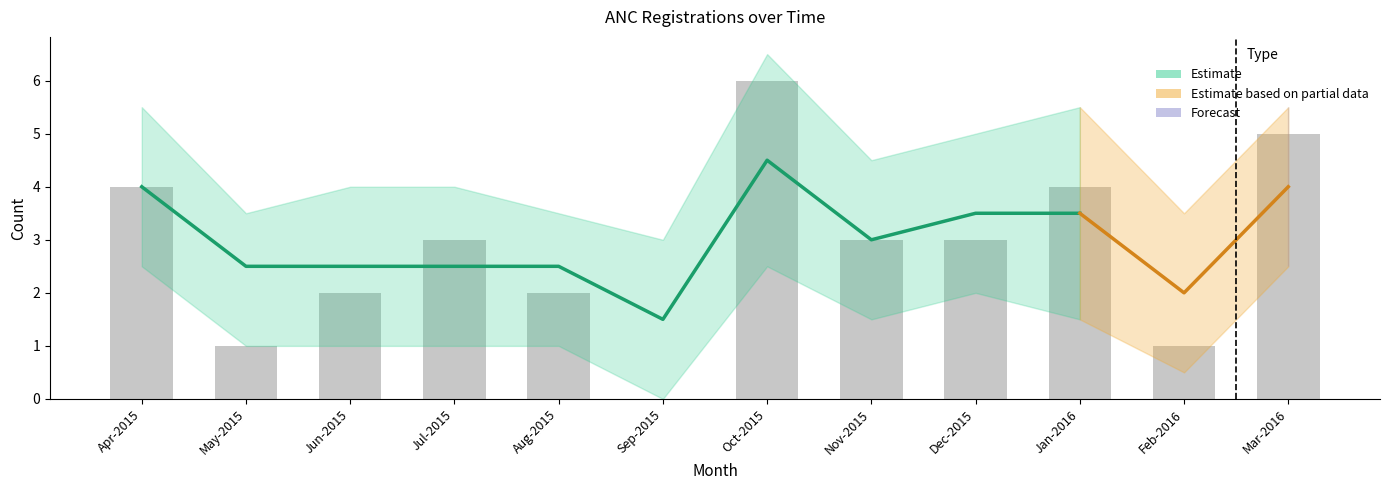

At which category is the sum across all series the highest?

Oct-2015